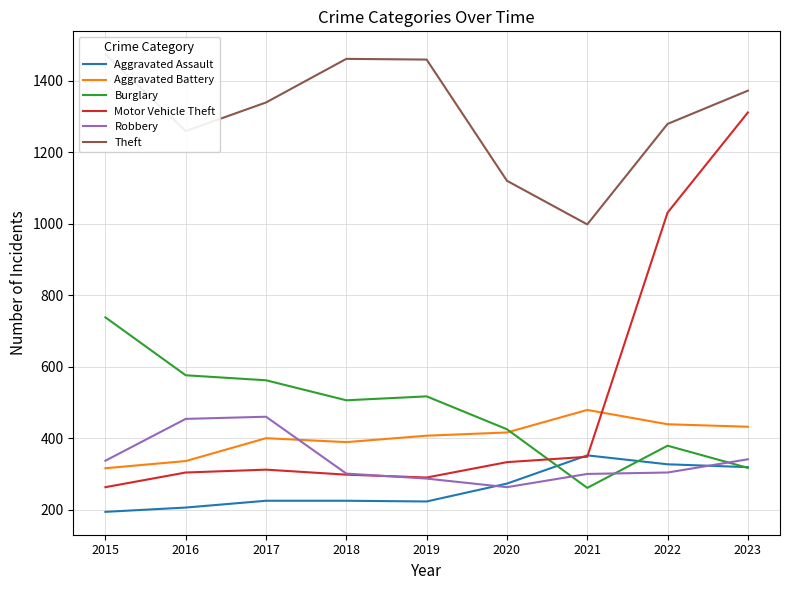

What is the lowest value of the Robbery series?

263